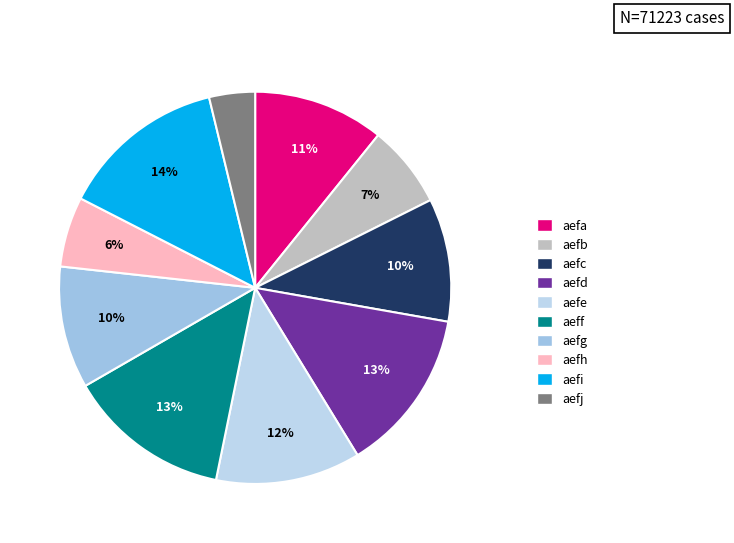

To the nearest percent, what percentage of the pie is aefh?

6%